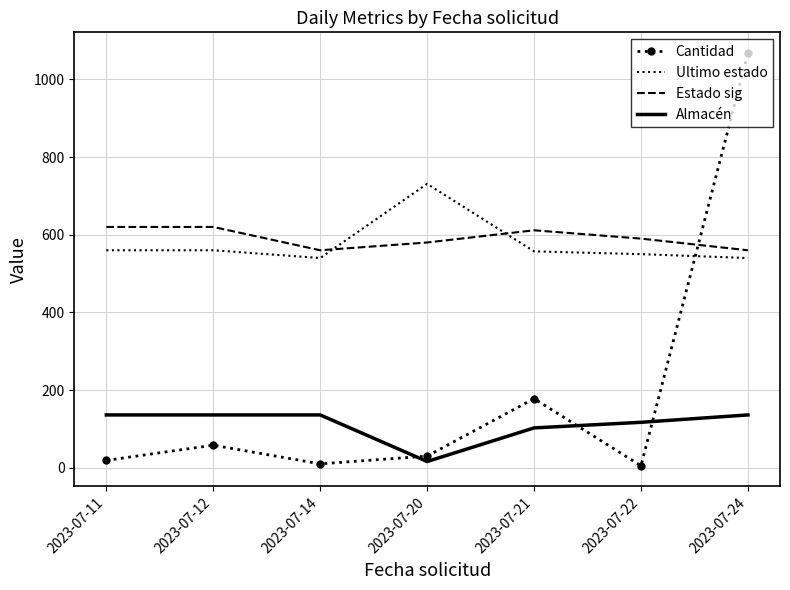

Rank the series at 2023-07-21 from lowest to highest value.

Almacén, Cantidad, Ultimo estado, Estado sig